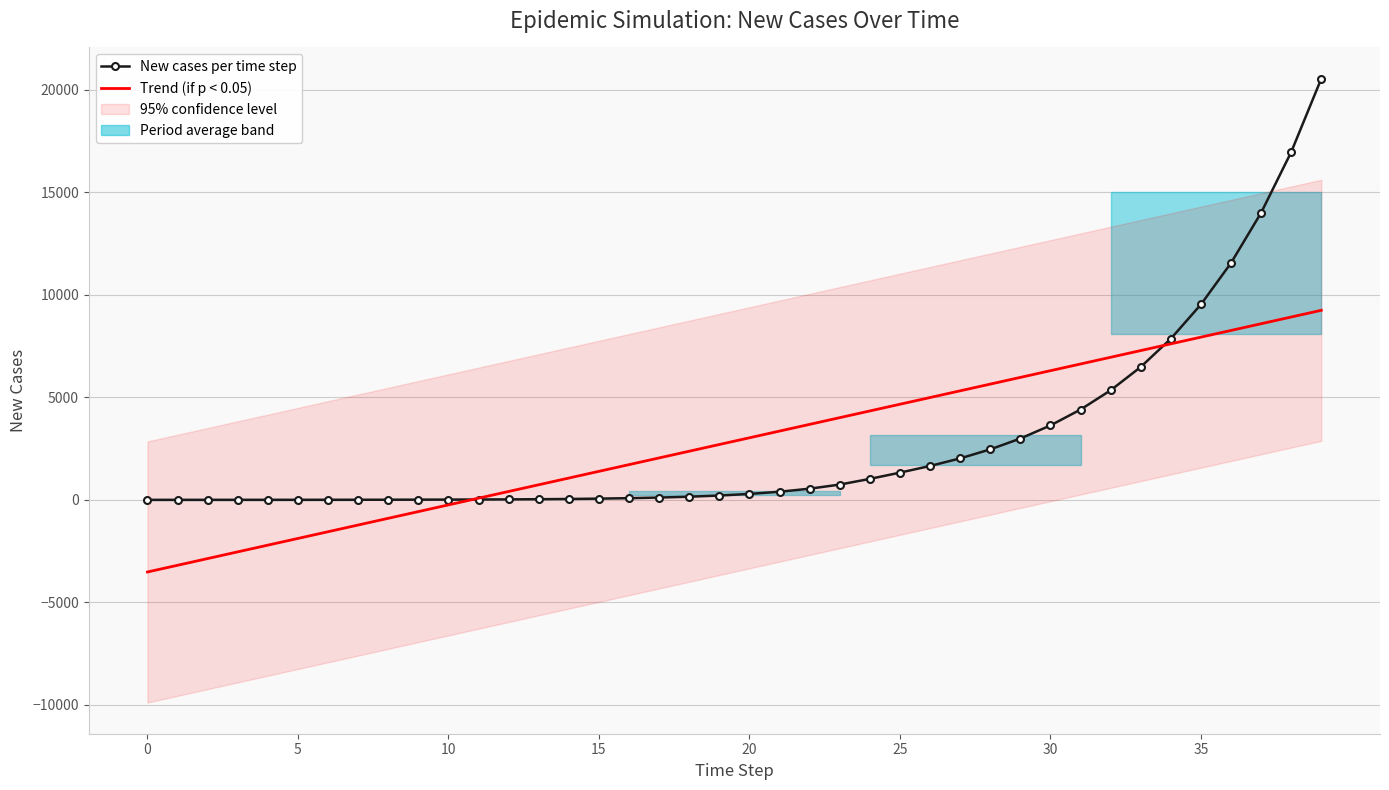

Where does the New cases per time step series first go above 289?

20